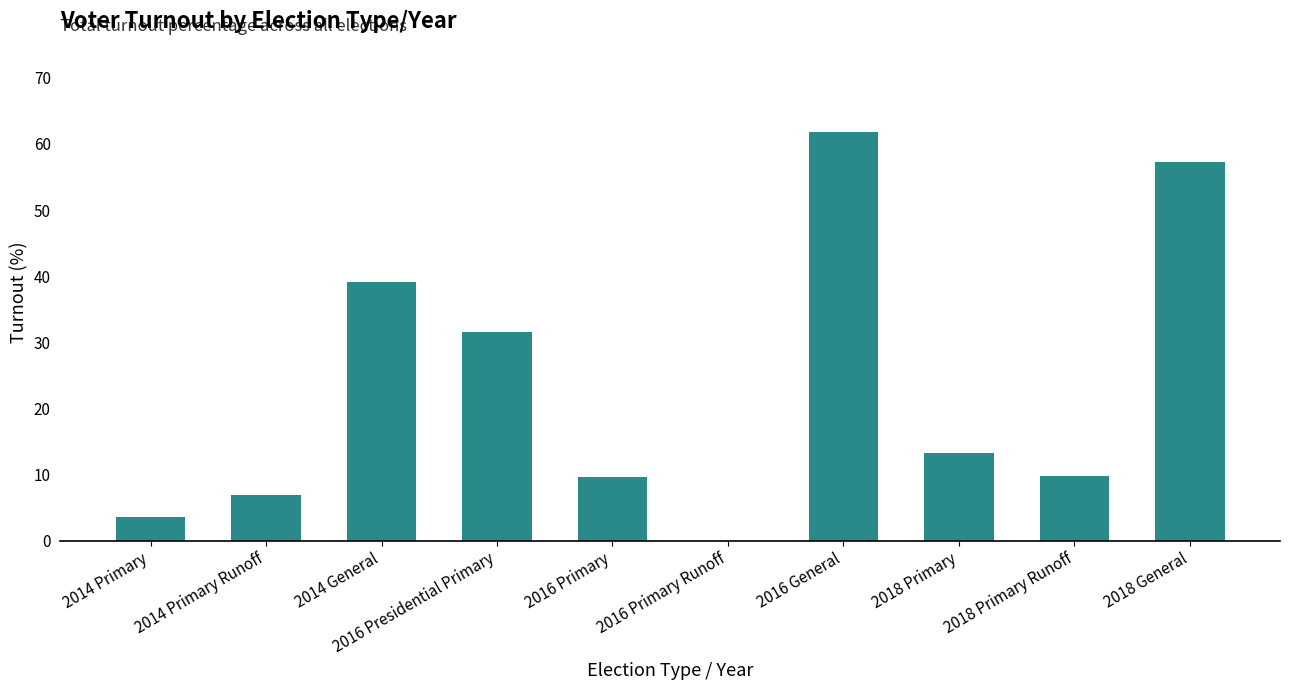

Are the bars horizontal?

No